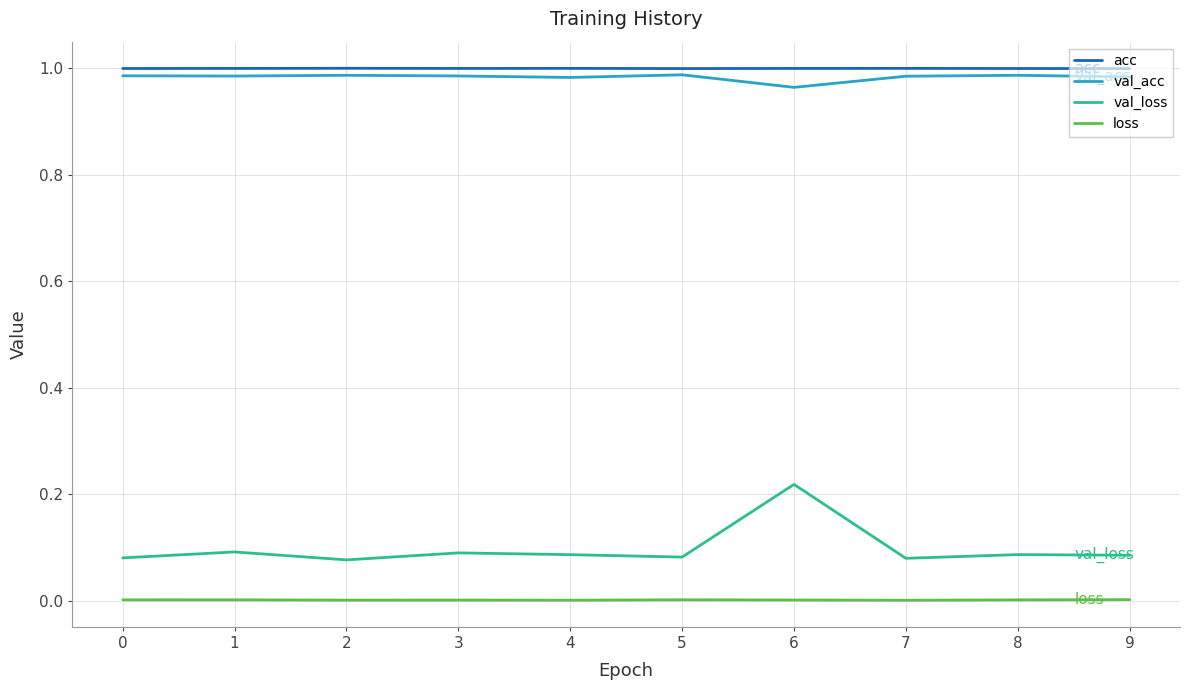

True or false: loss has a value of 0.0 at 3.

True